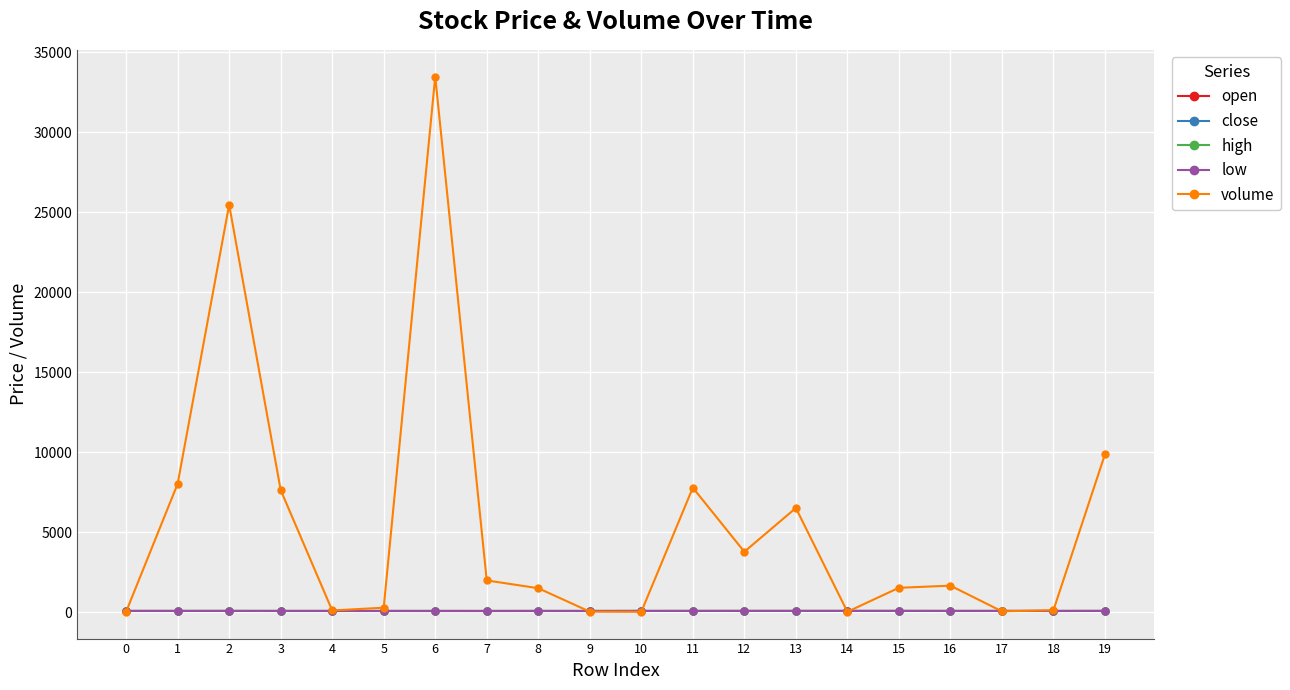

What is the maximum value for volume?

33488.8